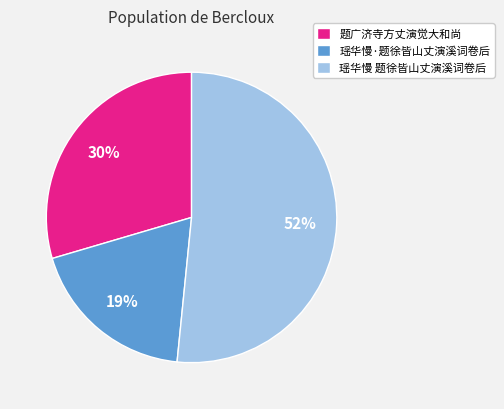

Is it true that 瑶华慢·题徐皆山丈演溪词卷后 is 19% of the pie?

True